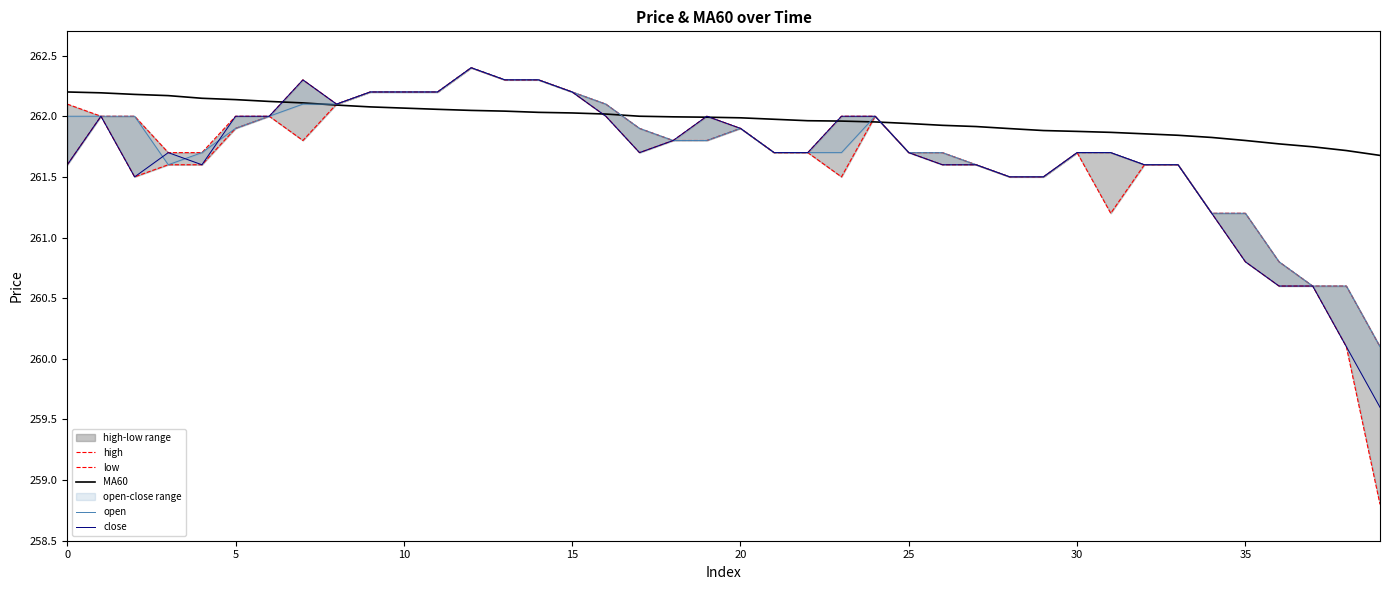

Which series ends up on top after the final intersection of open and MA60?

MA60